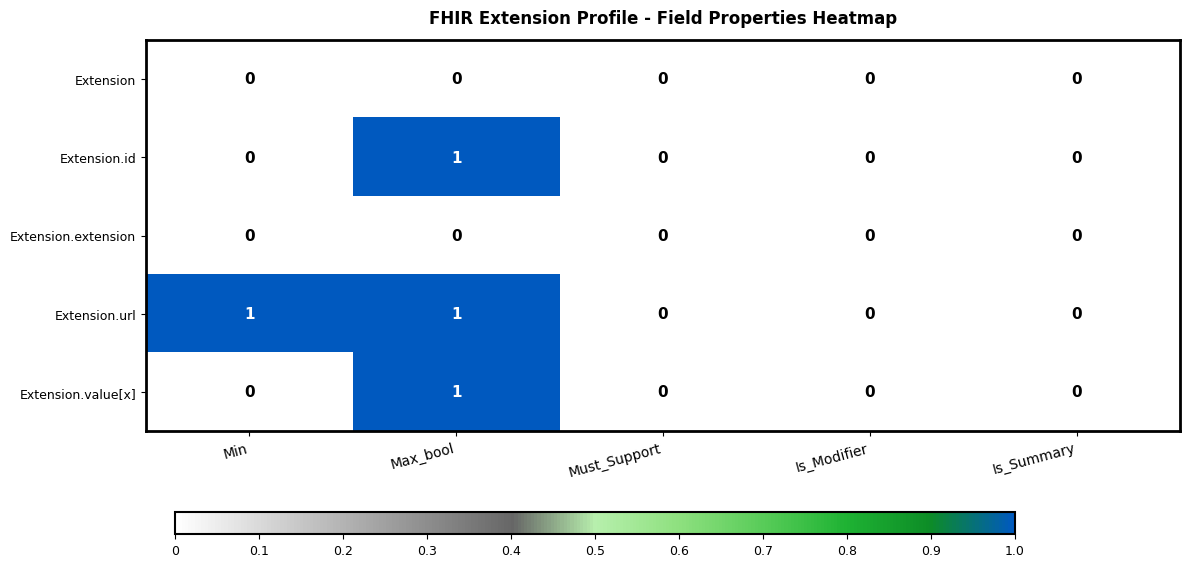

Which series has the largest total across all categories?

Extension.url